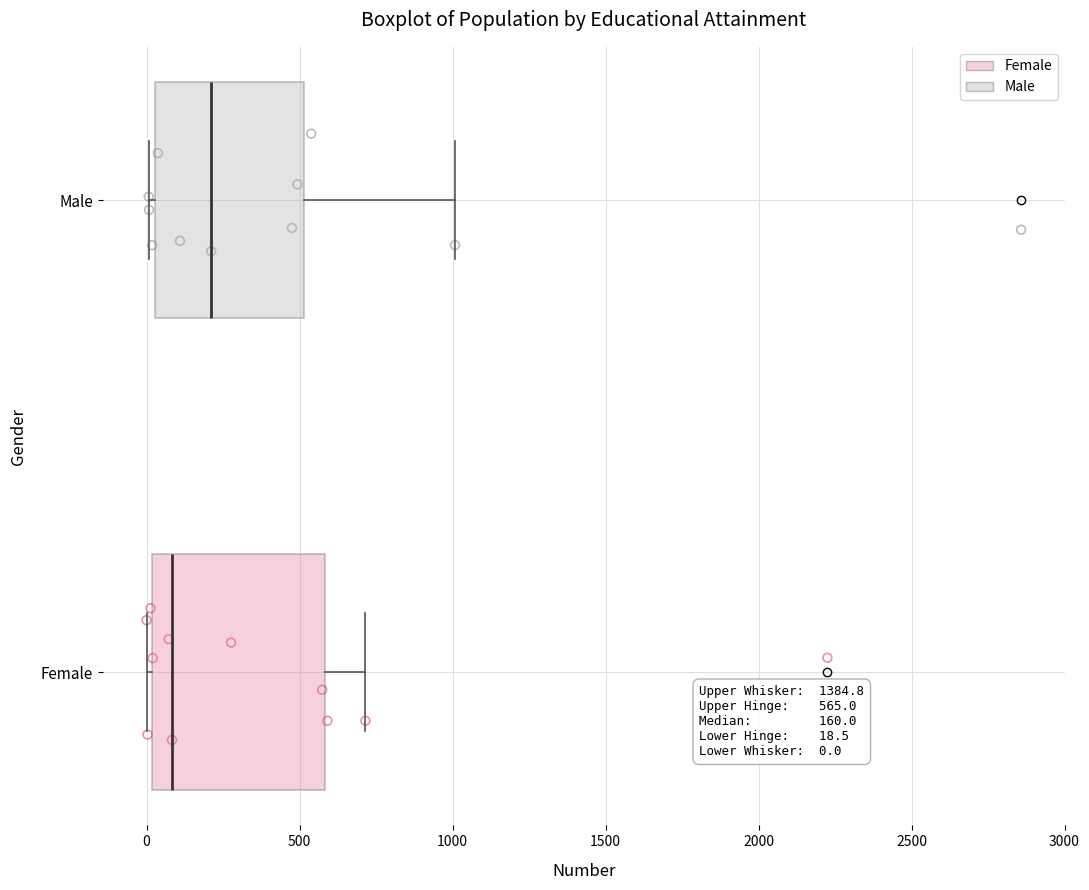

Comparing the boxes themselves (not the whiskers), which one is the widest?

Female